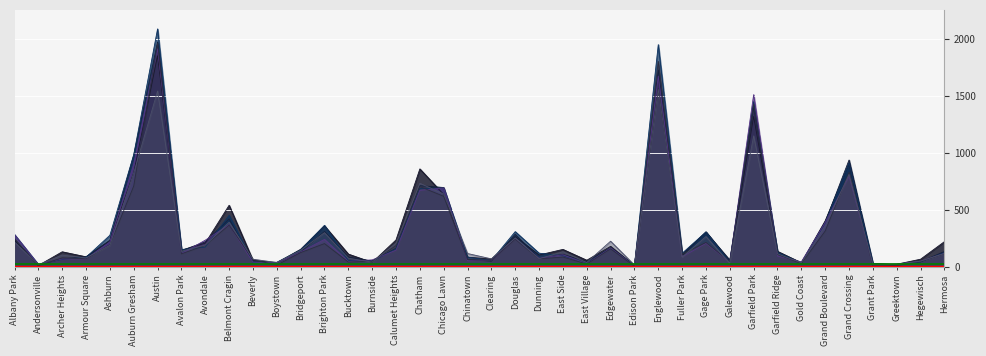

How many intersections are there between 2022 and 2016?

18